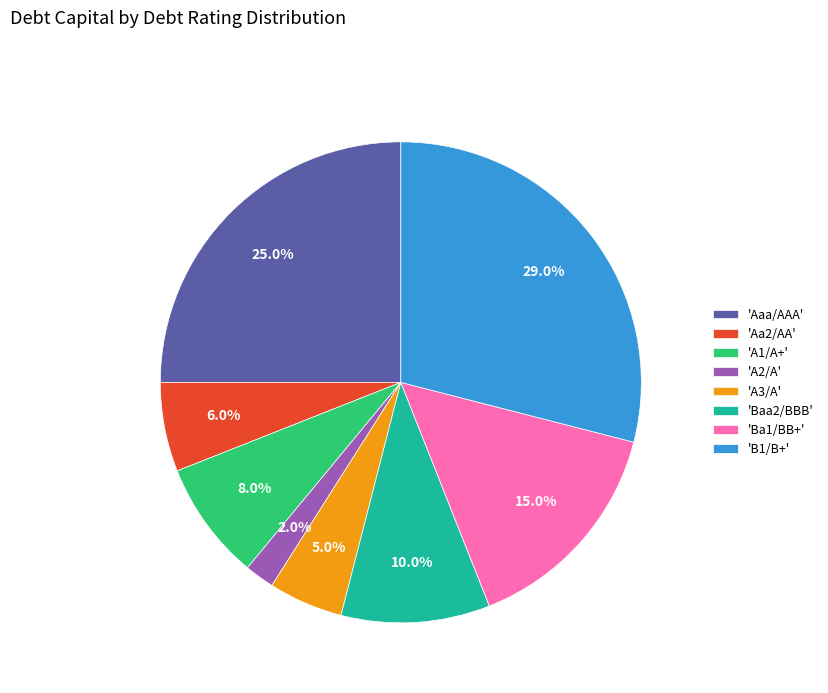

Which category has the biggest portion of the pie?

'B1/B+'